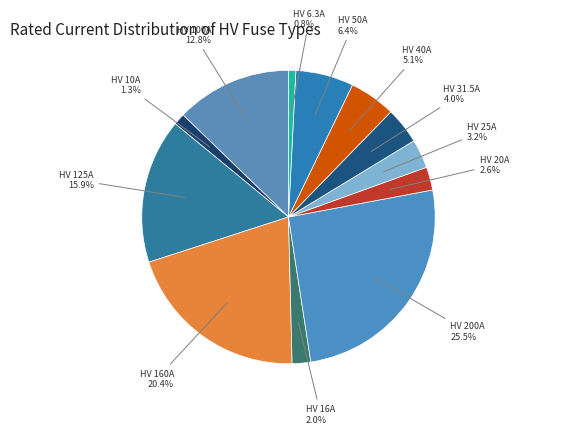

To the nearest percent, what percentage of the pie is HV 50A?

6%